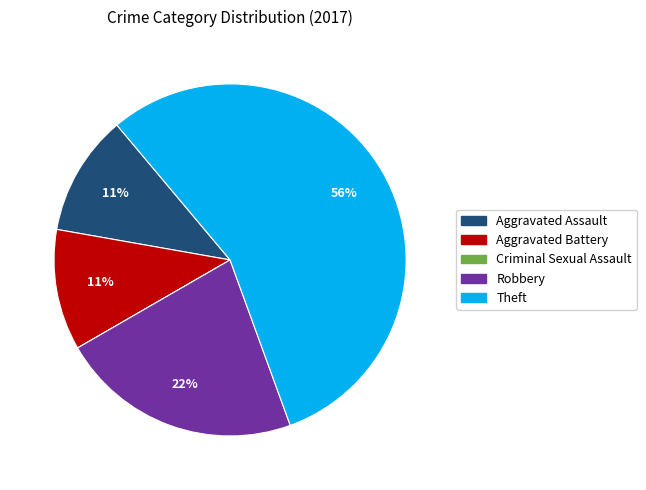

To the nearest percent, what is the combined percentage of Aggravated Assault and Robbery?

33%